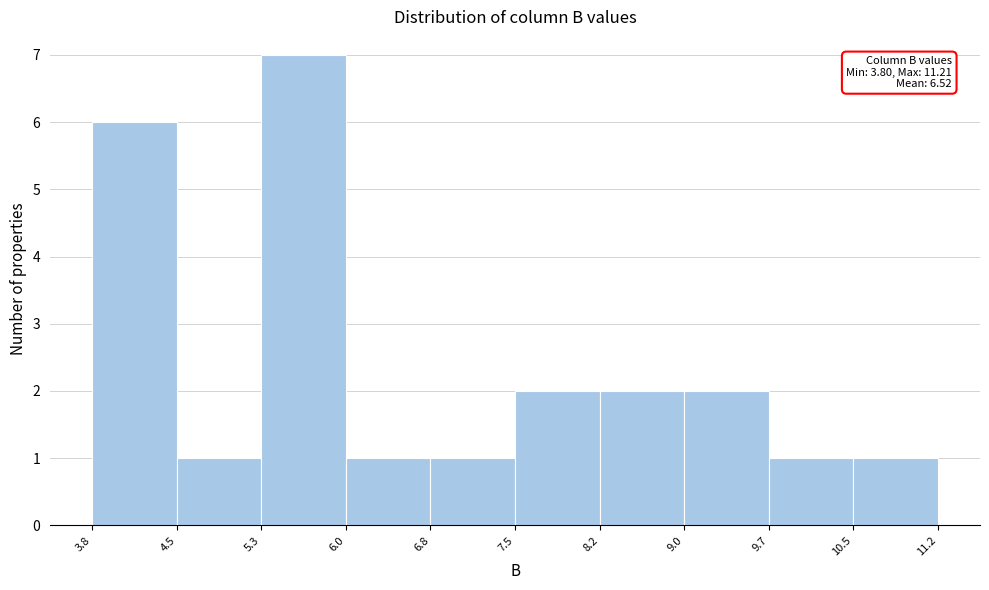

Which range on the x-axis has the tallest bar?

5.3 to 6.0